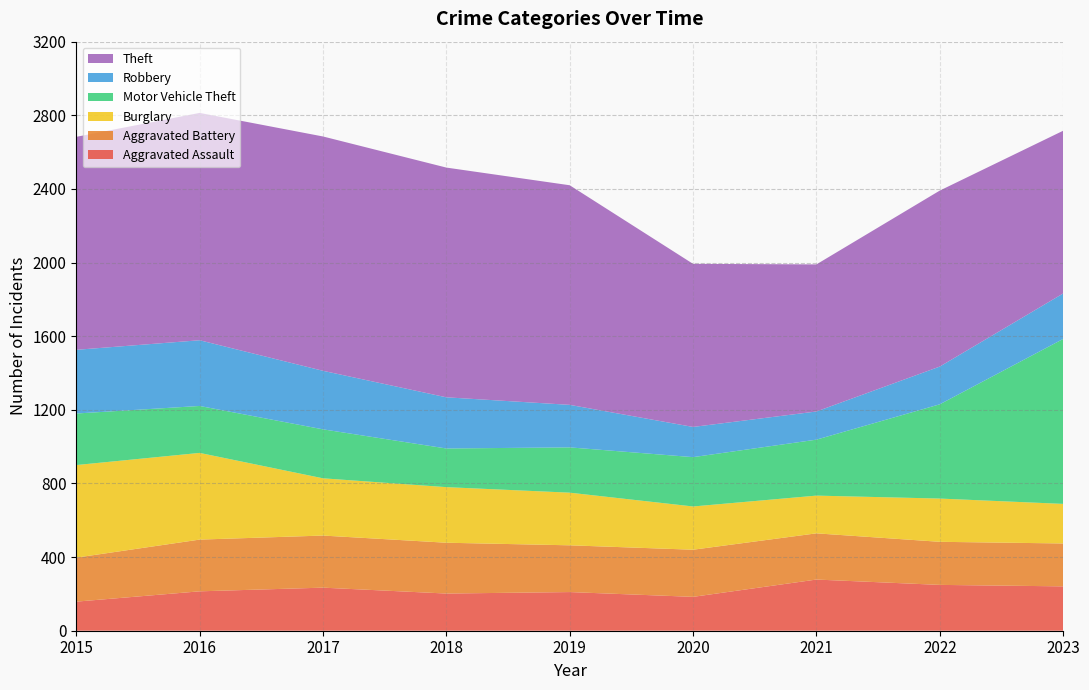

Reading left to right, transcribe all the data shown in this chart.

Aggravated Assault: 158	214	234	202	210	184	278	249	241
Aggravated Battery: 239	281	283	276	254	256	251	234	233
Burglary: 503	471	311	302	286	235	205	235	215
Motor Vehicle Theft: 280	255	266	210	246	268	304	512	896
Robbery: 346	357	318	278	231	164	153	205	247
Theft: 1157	1235	1273	1248	1193	886	799	956	884